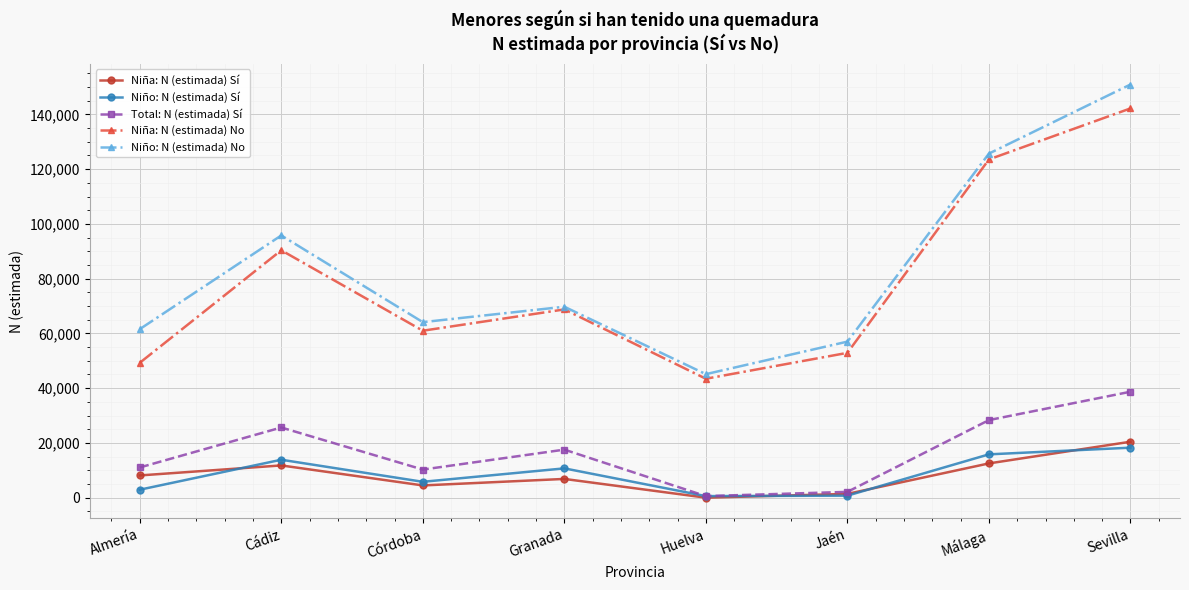

What position from the left is Sevilla?

8